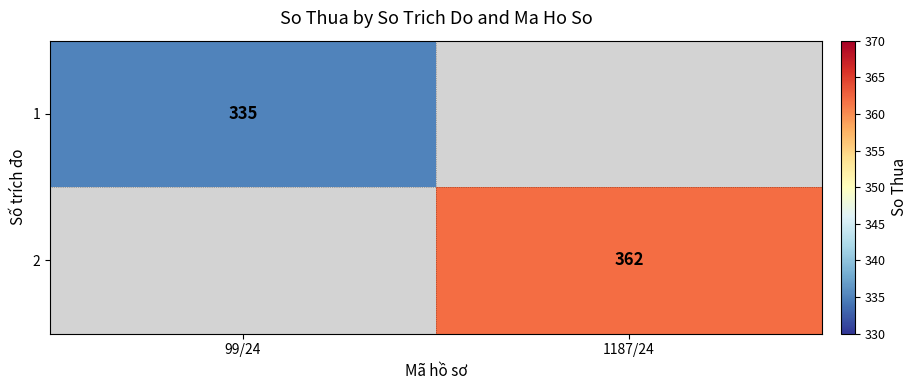

The 2 series shows -195 at 99/24. True or false?

False